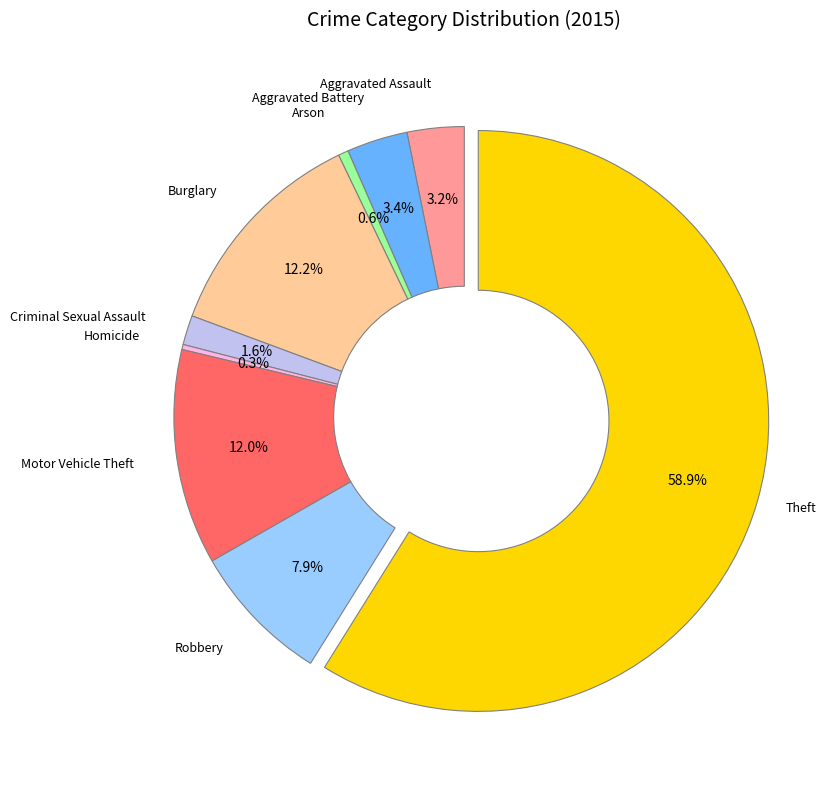

Is there any slice that represents more than half of the pie?

Yes